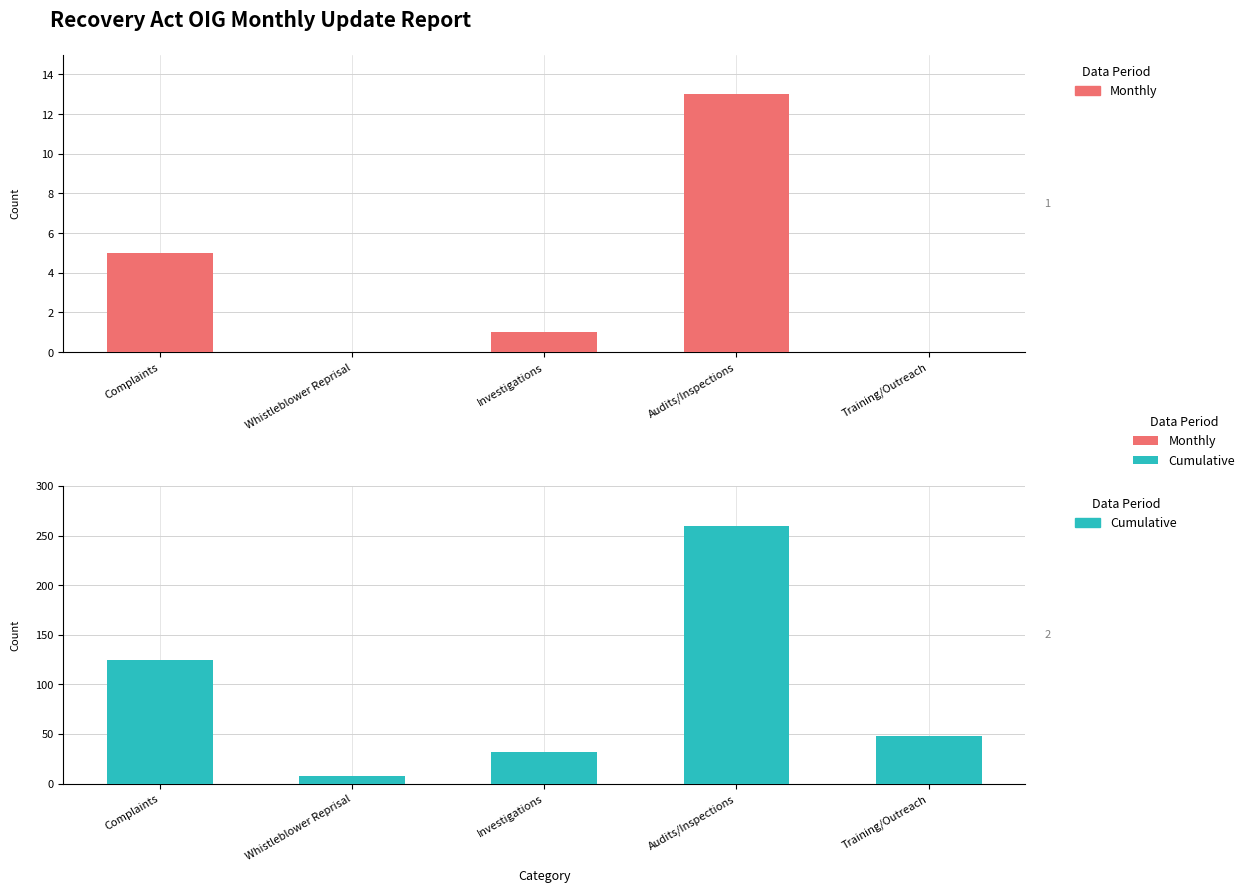

What is the difference between the Monthly values at Whistleblower Reprisal and Complaints?

5